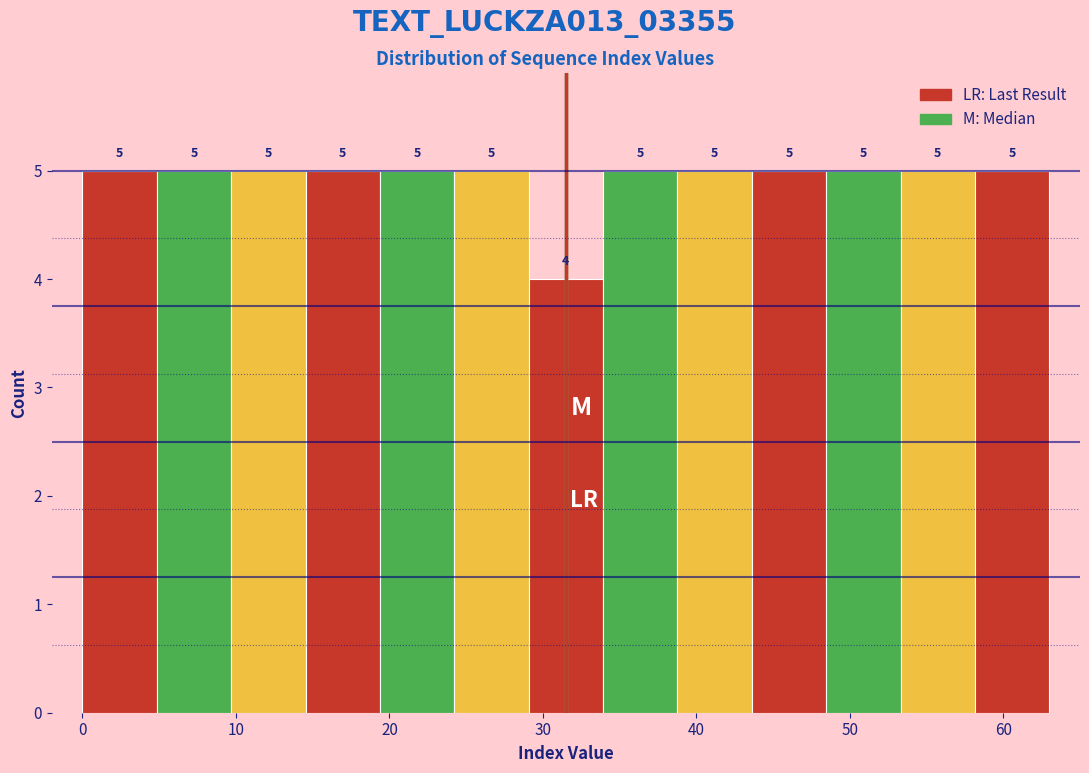

Reading left to right, list every bar in this chart as the range it spans on the x-axis followed by its height. The bar edges are not printed on the chart, so give them approximately, as read against the axis.

0 to 5: 5
5 to 10: 5
10 to 15: 5
15 to 19: 5
19 to 24: 5
24 to 29: 5
29 to 34: 4
34 to 39: 5
39 to 44: 5
44 to 48: 5
48 to 53: 5
53 to 58: 5
58 to 63: 5